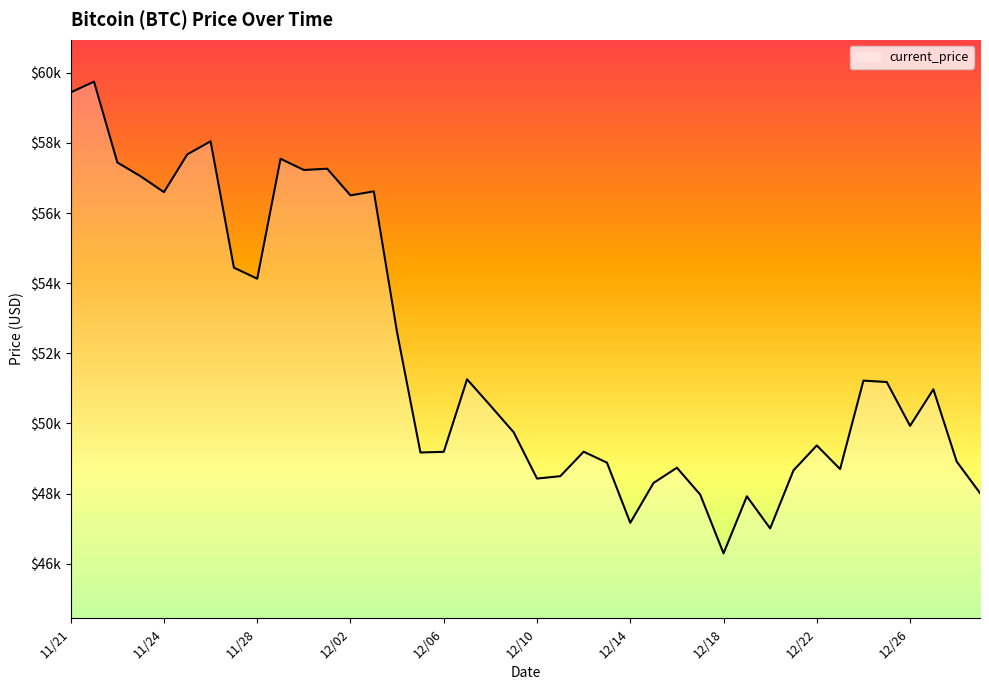

Reading left to right, what are all the values shown in this chart?

59441	59749	57443	57049	56597	57674	58047	54444	54128	57548	57229	57265	56505	56619	52591	49173	49191	51259	50510	49748	48429	48497	49195	48883	47167	48305	48738	47971	46296	47922	47007	48662	49373	48699	51222	51182	49932	50974	48914	48015